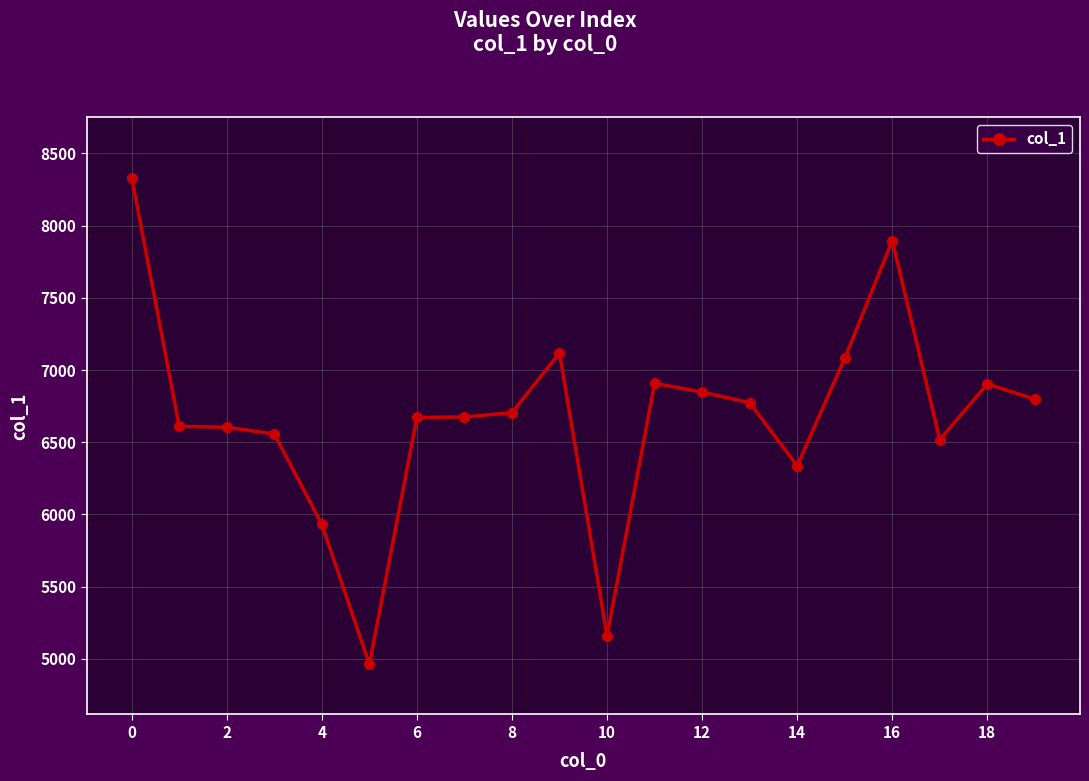

What is the value of the 14th point from the left?

6774